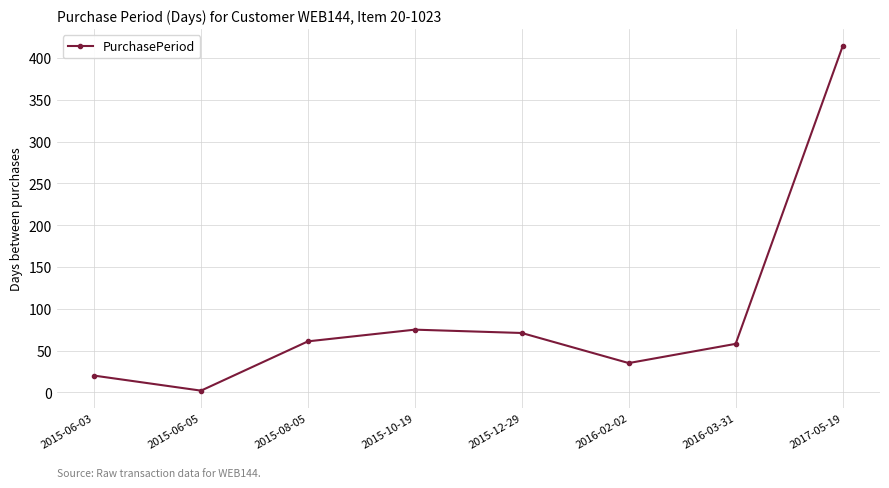

How many categories are shown in the chart?

8